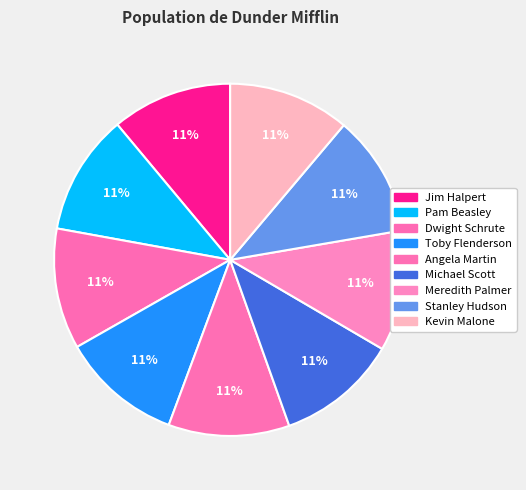

Count the number of slices in the pie.

9